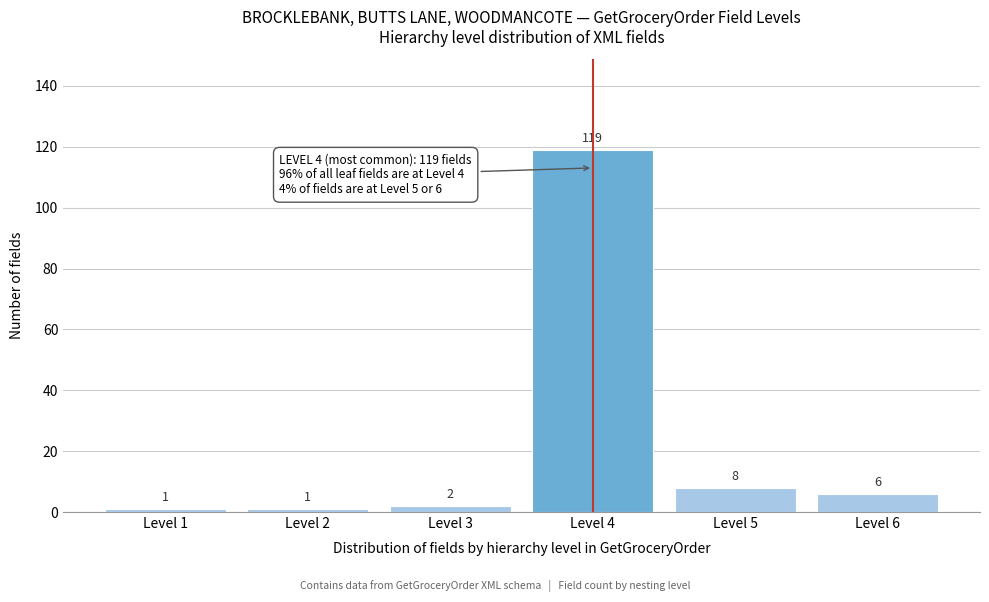

Reading left to right, transcribe all the data shown in this chart.

1	1	2	119	8	6